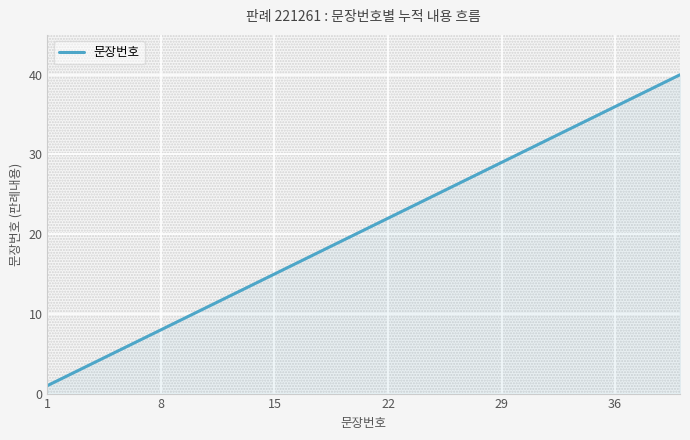

What is the difference between the maximum and minimum values?

39